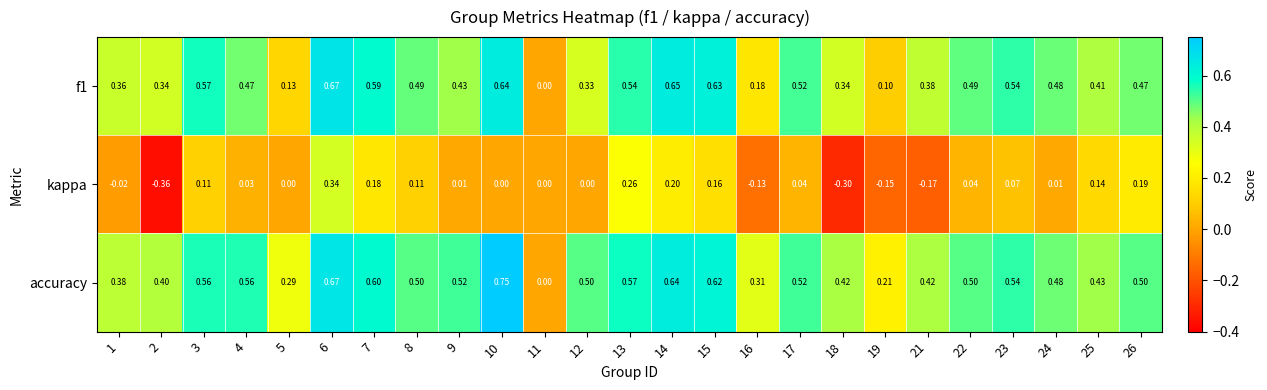

Which series has the largest range (max minus min)?

accuracy